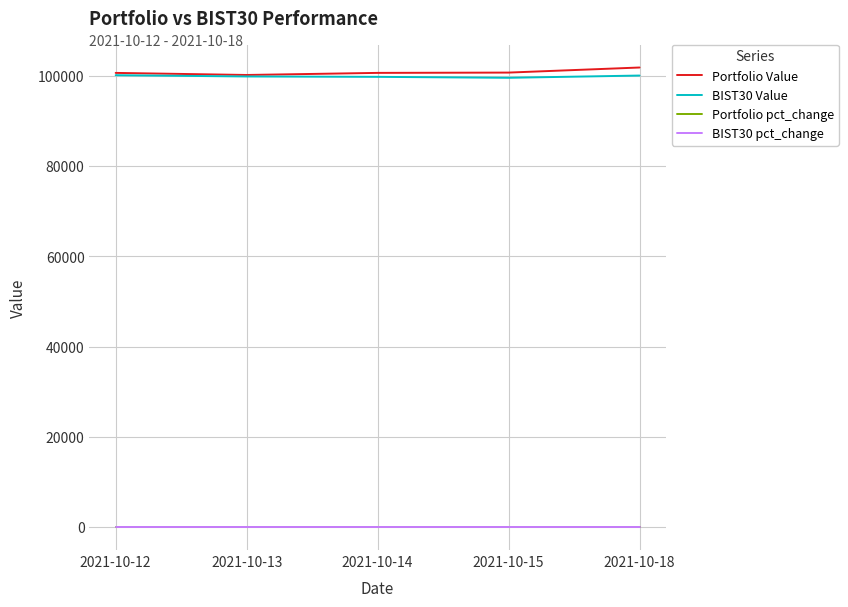

Is the value of Portfolio Value at 2021-10-18 greater than the value of BIST30 pct_change at 2021-10-15?

Yes